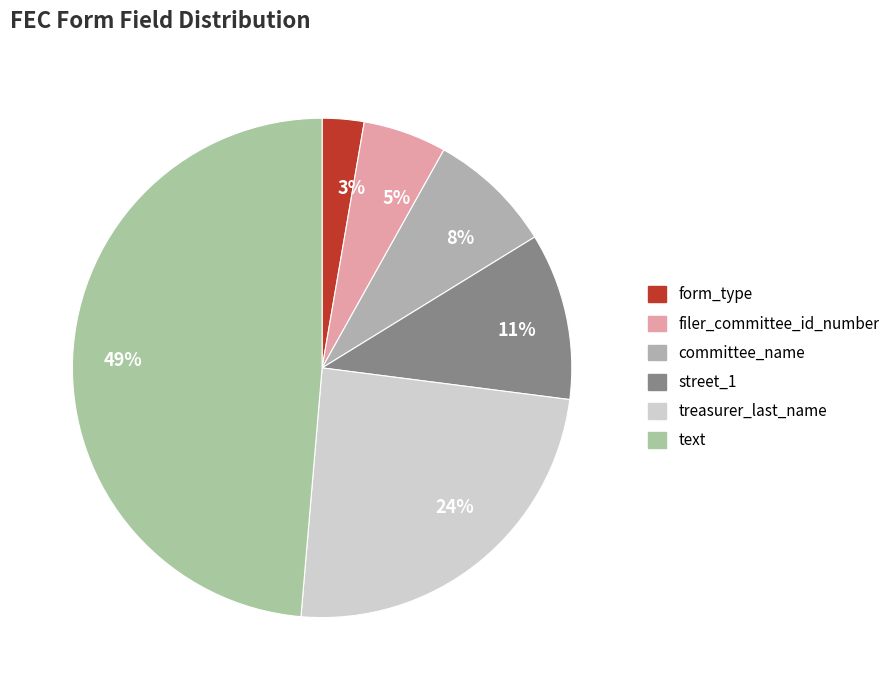

Count the number of slices in the pie.

6